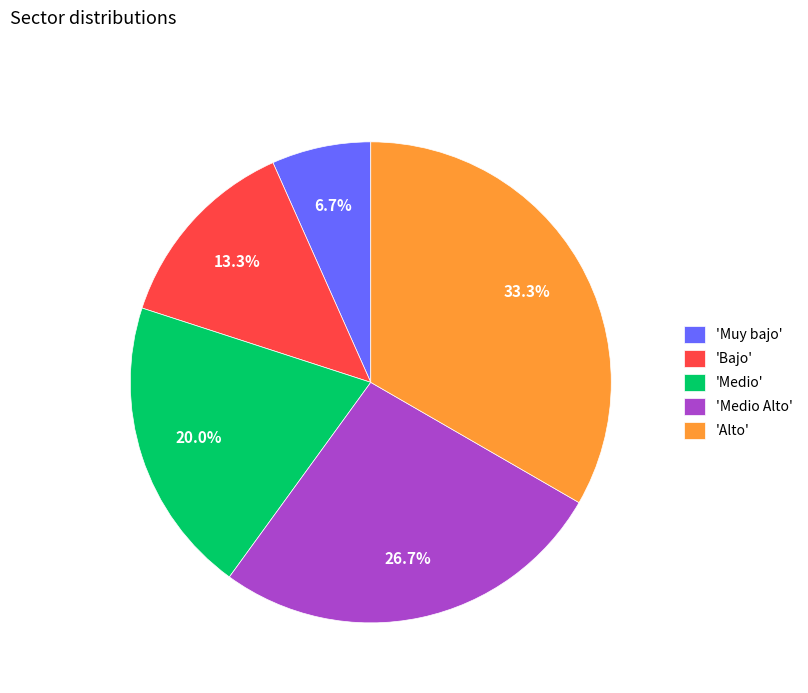

To the nearest percent, what is the average slice percentage?

20%